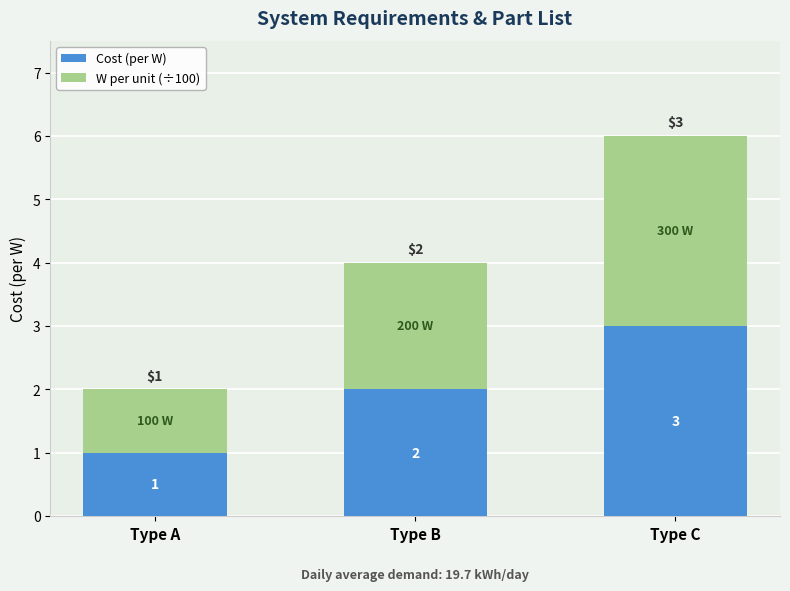

What is the sum of all Cost (per W) values?

6